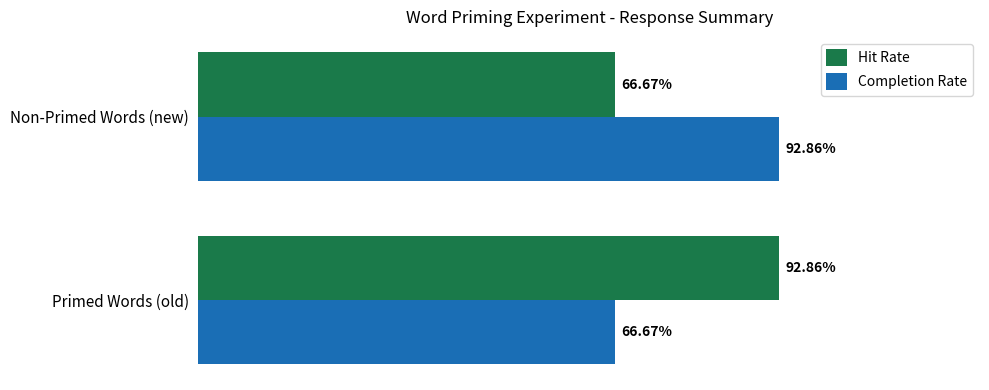

What are all the series names shown in the legend?

Hit Rate, Completion Rate